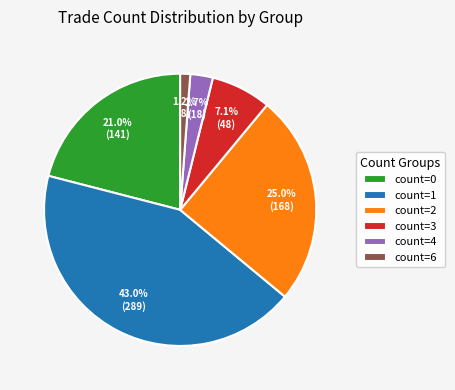

Which has a higher value, count=2 or count=3?

count=2